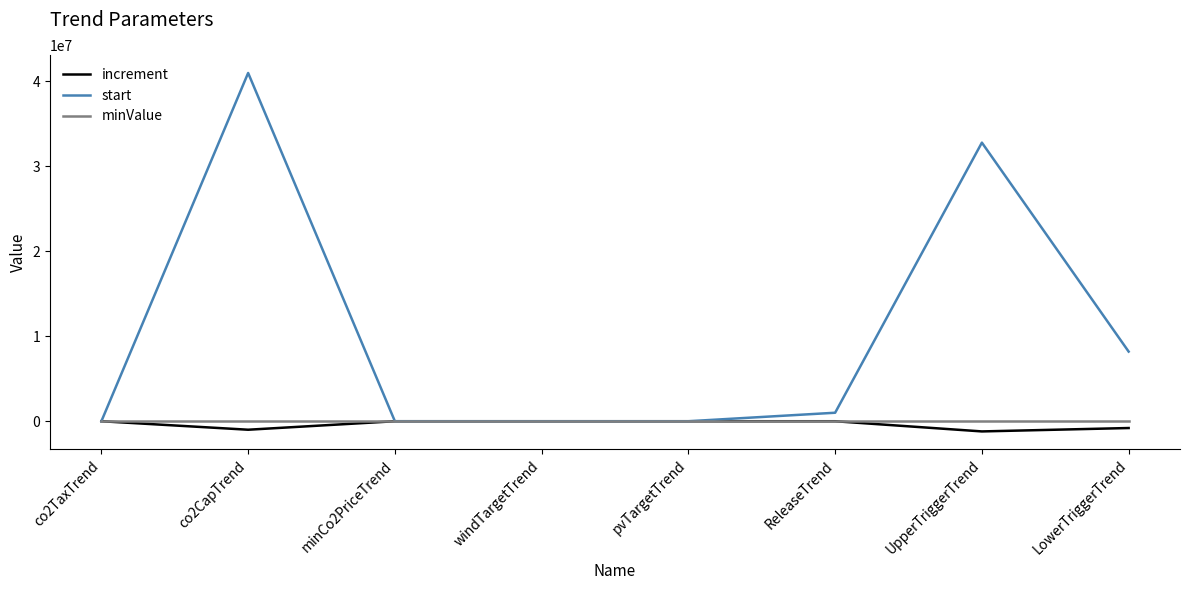

What position from the right is windTargetTrend?

5